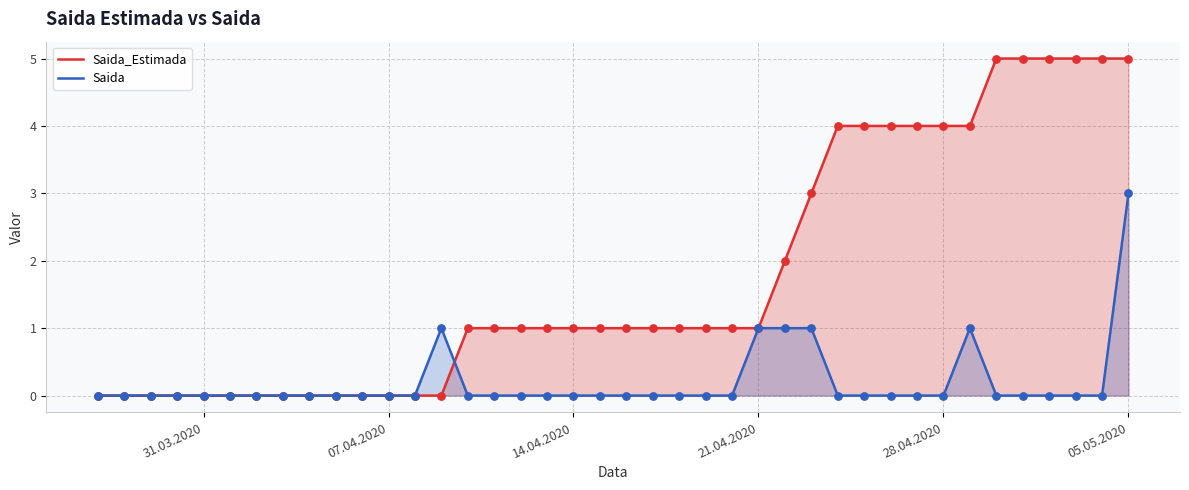

What are all the series names shown in the legend?

Saida_Estimada, Saida